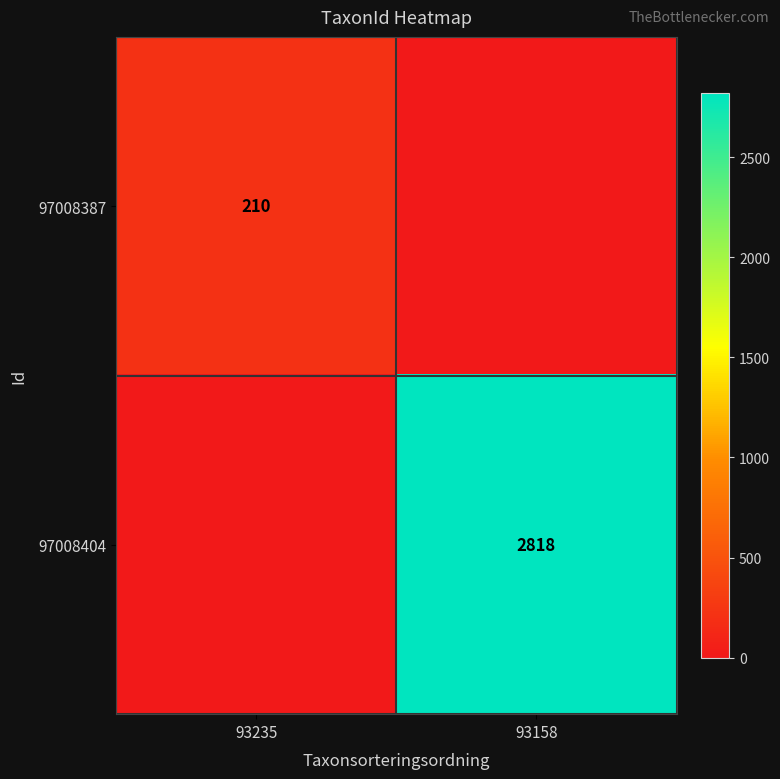

Is it true that 97008404 equals 2818 at 93158?

True